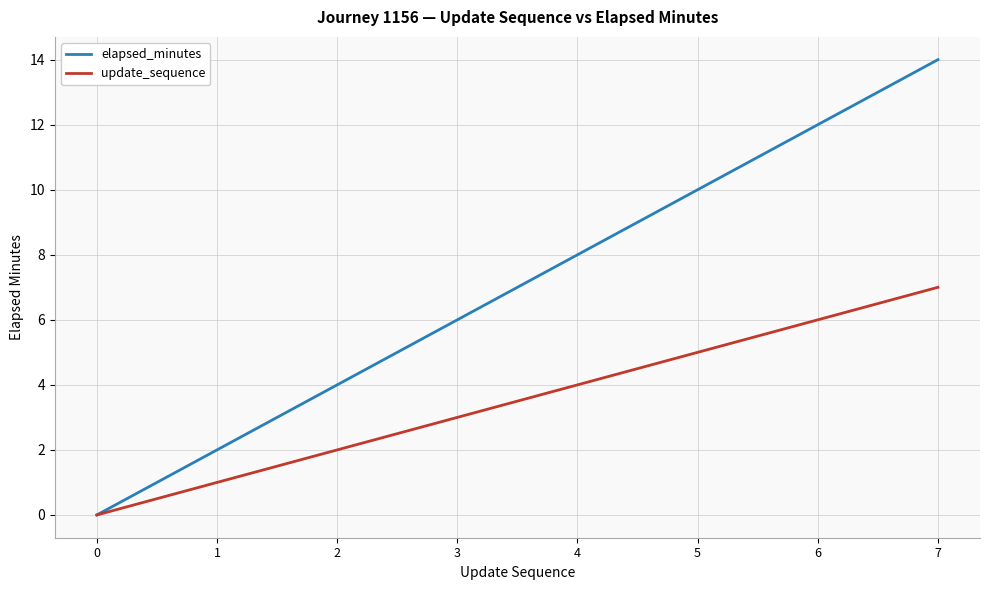

At which category is the sum across all series the highest?

7